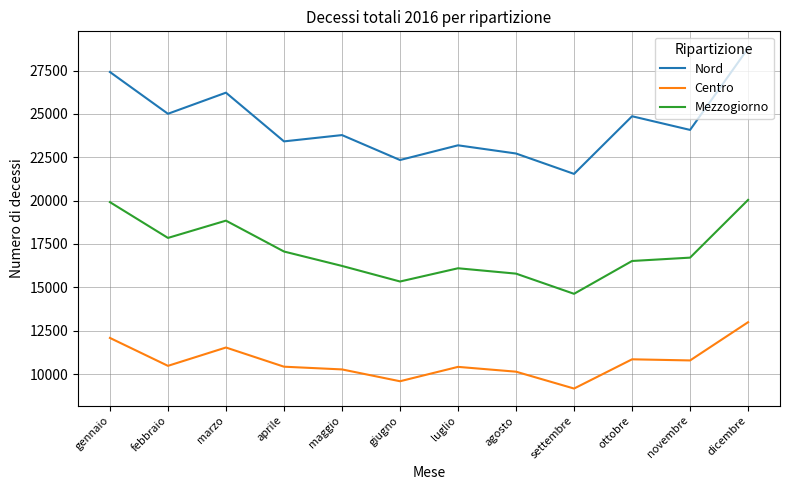

True or false: Mezzogiorno and Centro cross at least once.

False